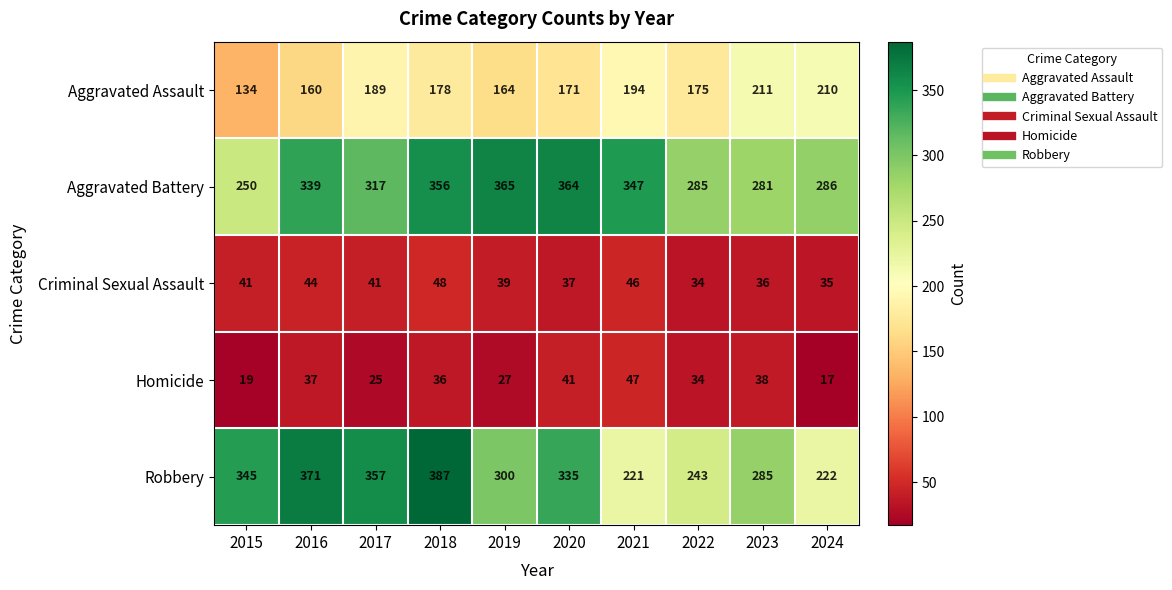

What is the approximate value of Homicide at 2024?

17